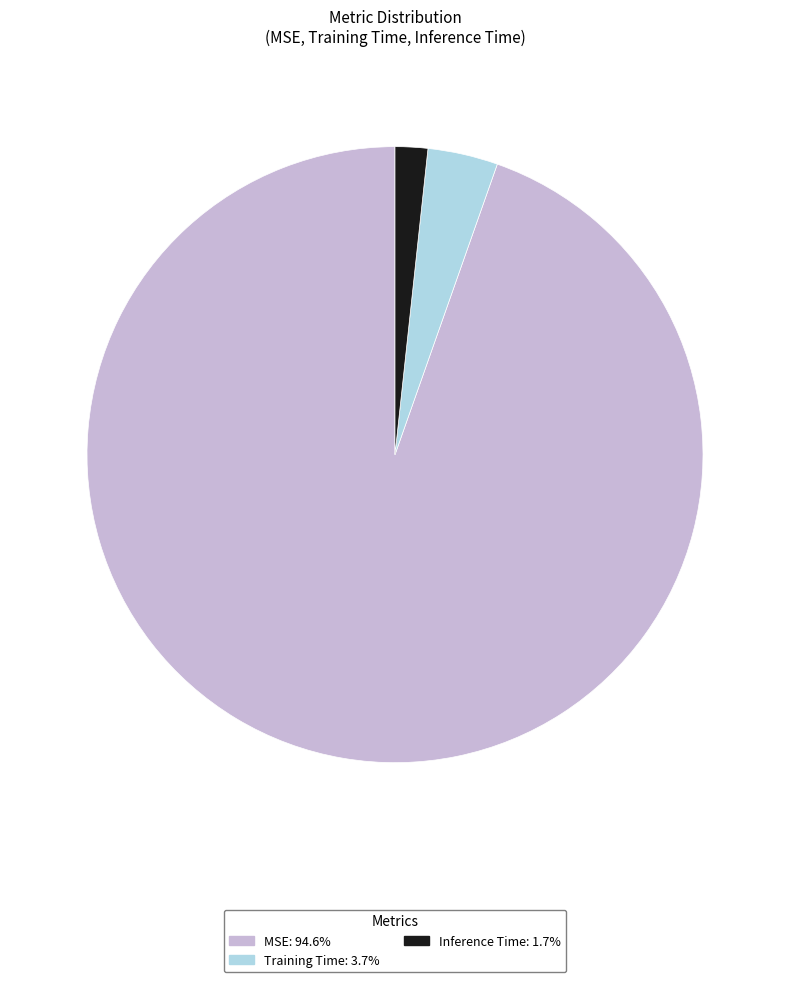

Do MSE and Training Time together represent more than half of the pie?

Yes